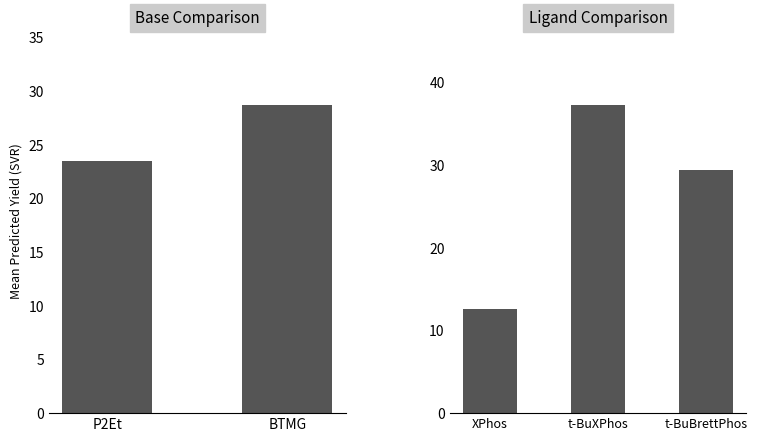

What is the average value?

26.4